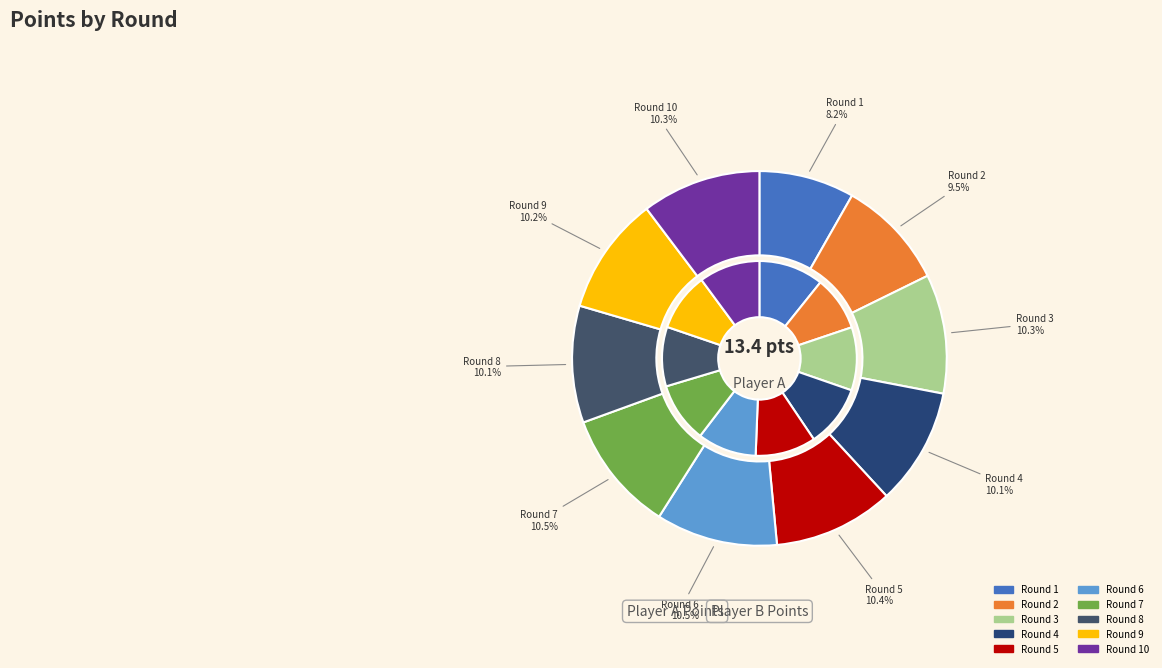

What is the spread (max minus min) of values at 7?

2.1